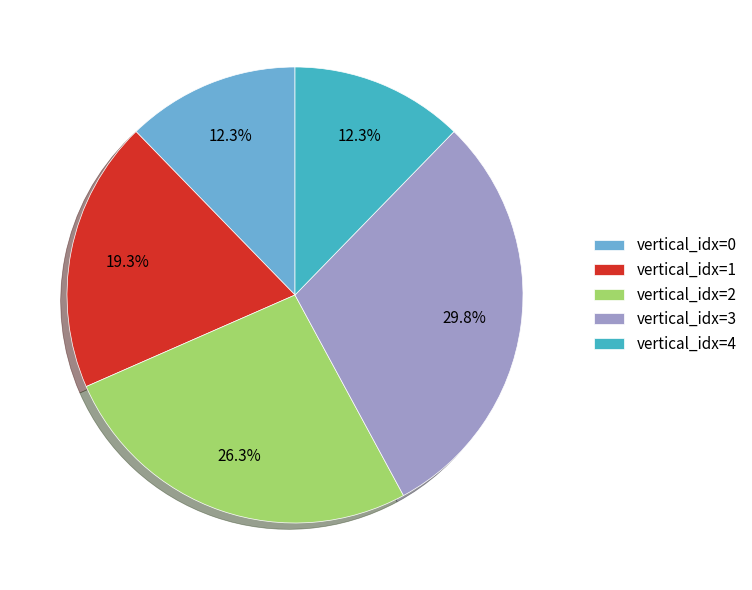

To the nearest percent, what is the average slice percentage?

20%